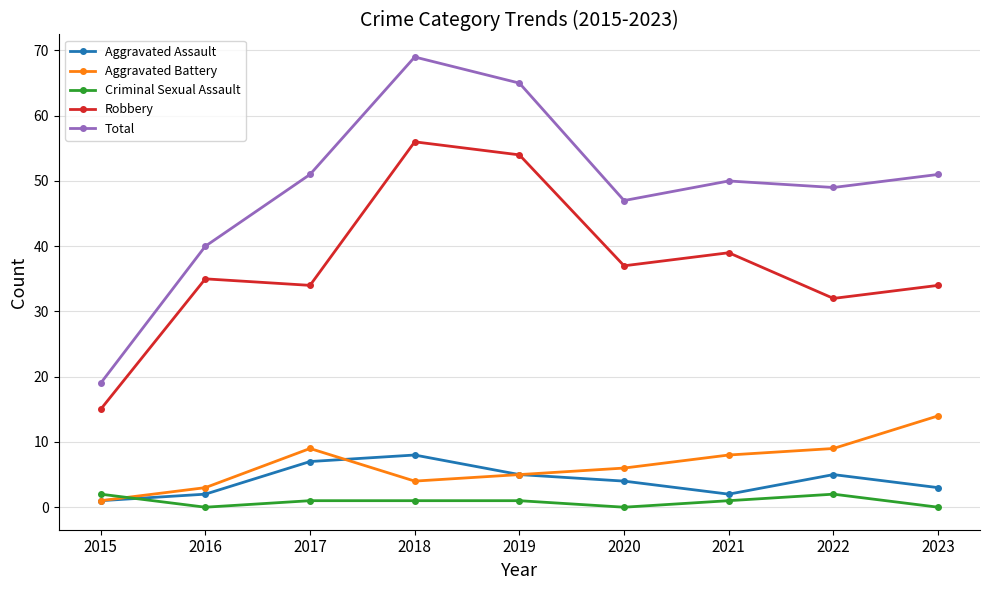

What is the sum of the Aggravated Battery values at 2021 and 2022?

17